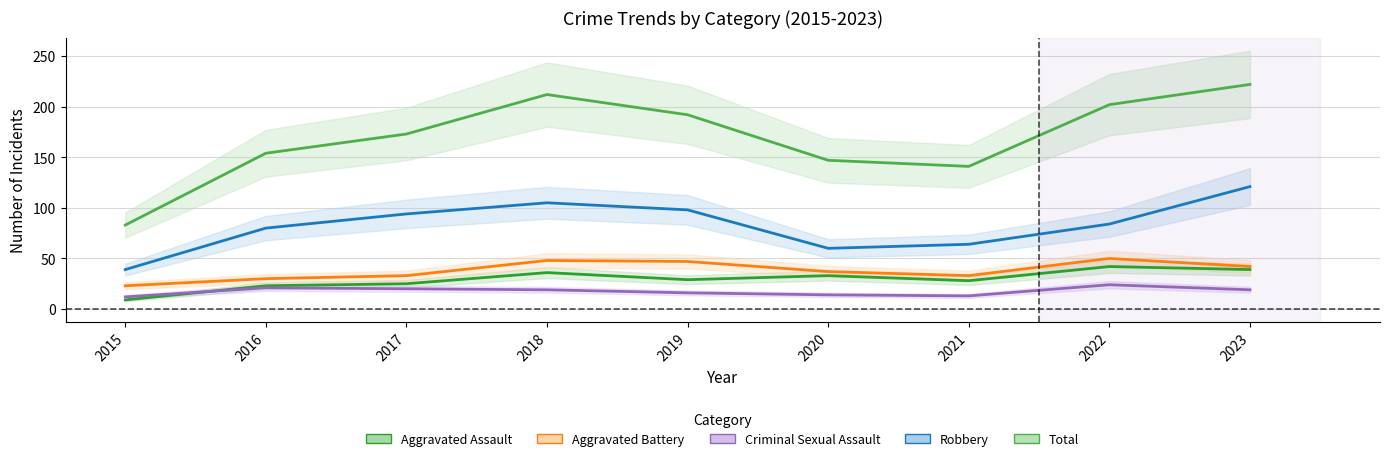

Reading left to right, extract all data points from this chart.

Aggravated Assault: 9	23	25	36	29	33	28	42	39
Aggravated Battery: 23	30	33	48	47	37	33	50	42
Criminal Sexual Assault: 12	21	20	19	16	14	13	24	19
Robbery: 39	80	94	105	98	60	64	84	121
Total: 83	154	173	212	192	147	141	202	222